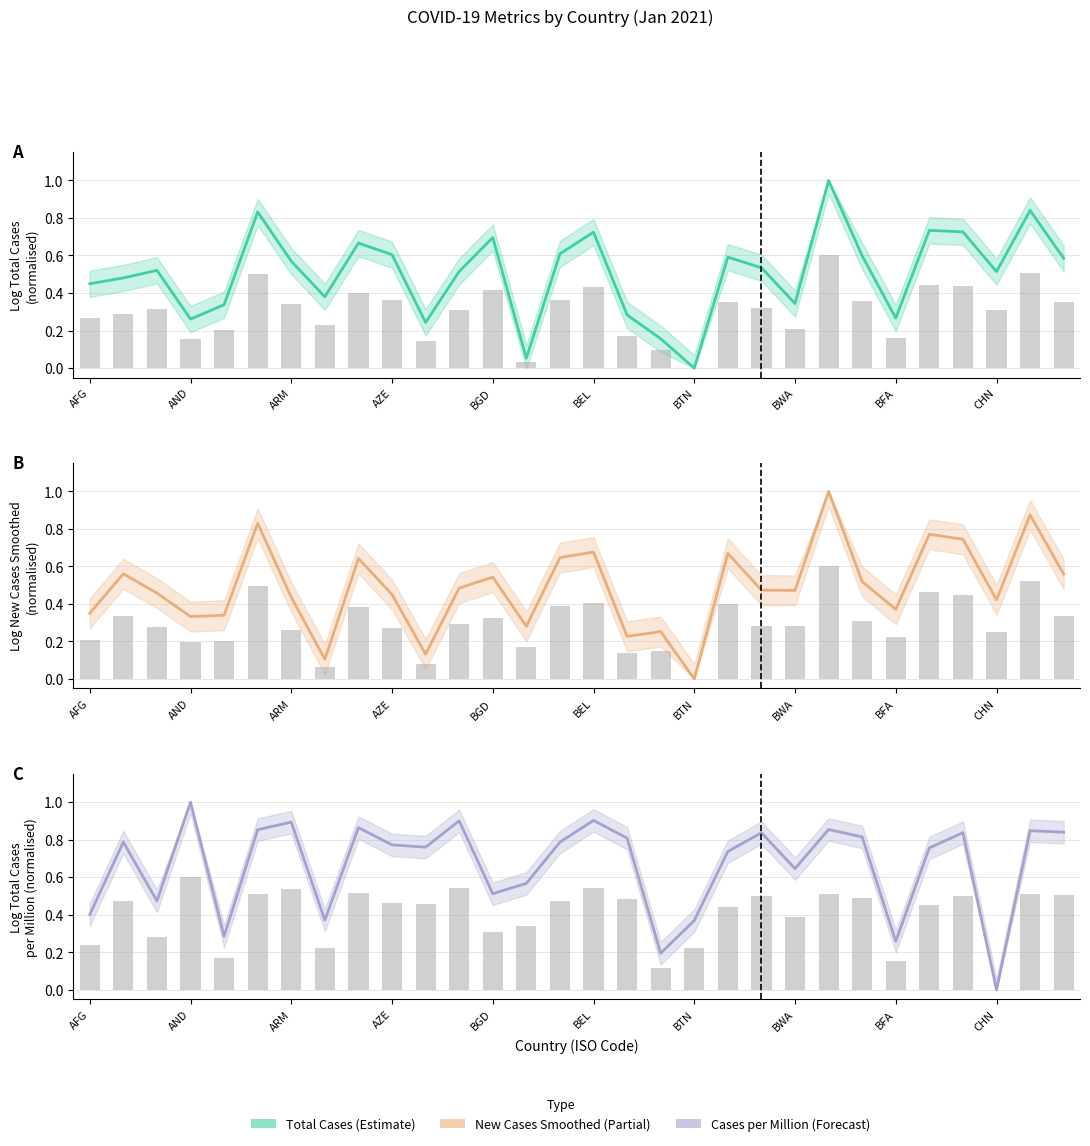

What is the maximum value shown in the chart?

1.0